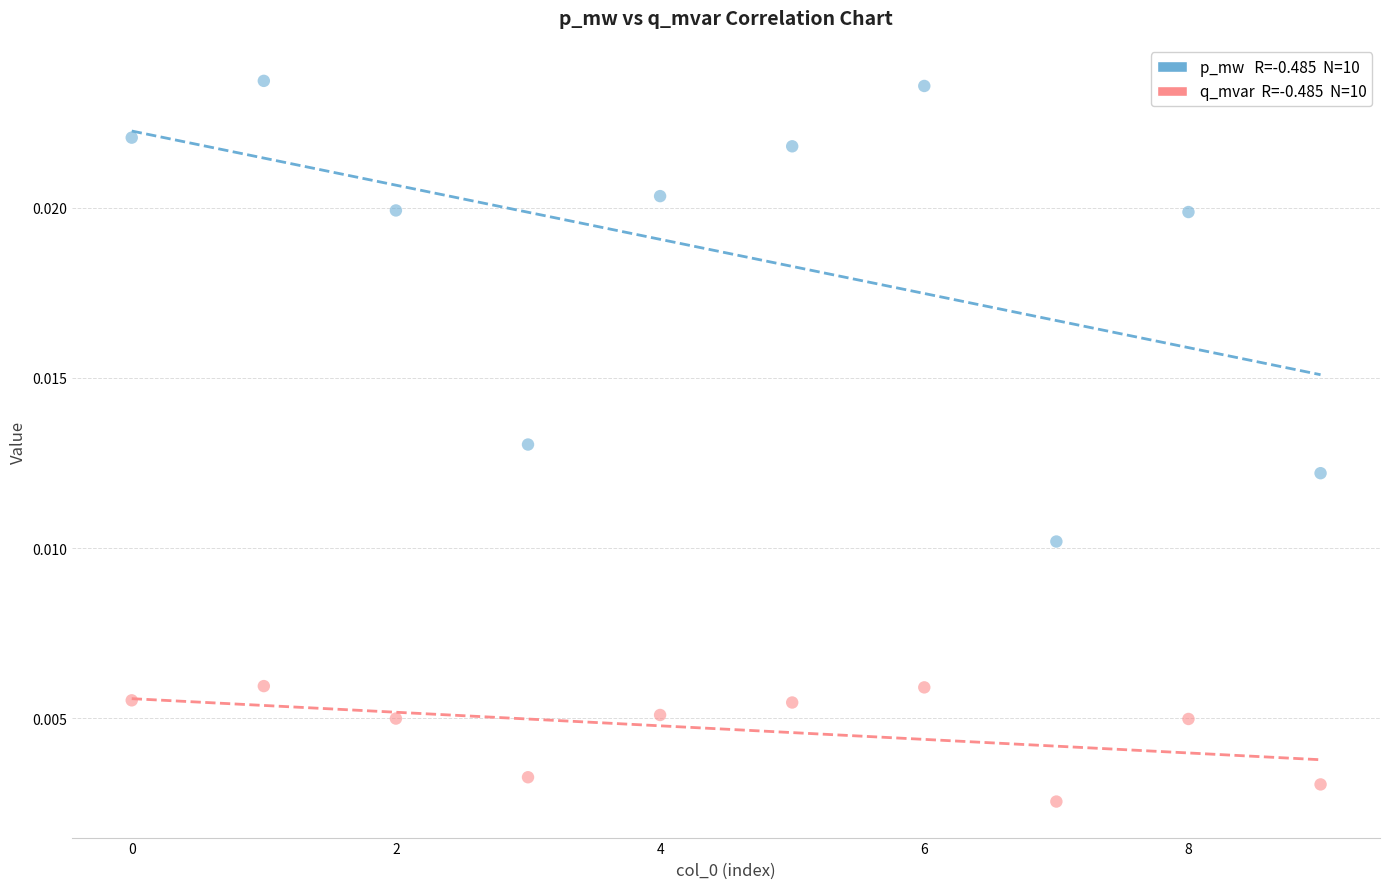

How many points are shown in the scatter plot?

20